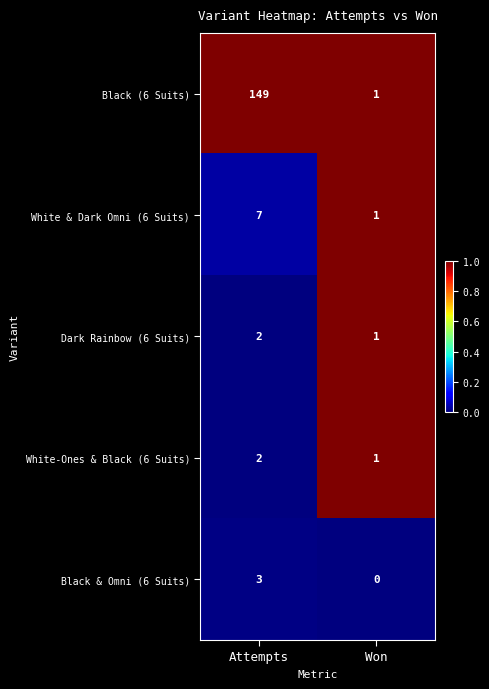

How many data points does each series have?

2